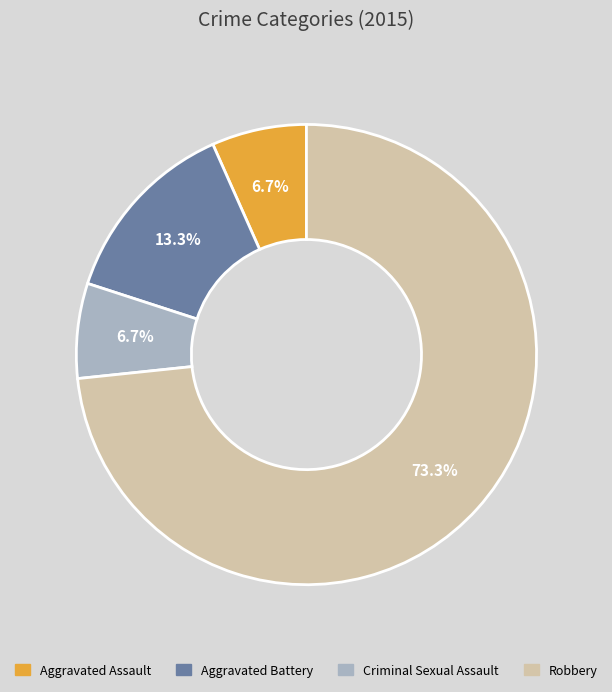

What portion of the pie excludes Aggravated Battery?

86.7%